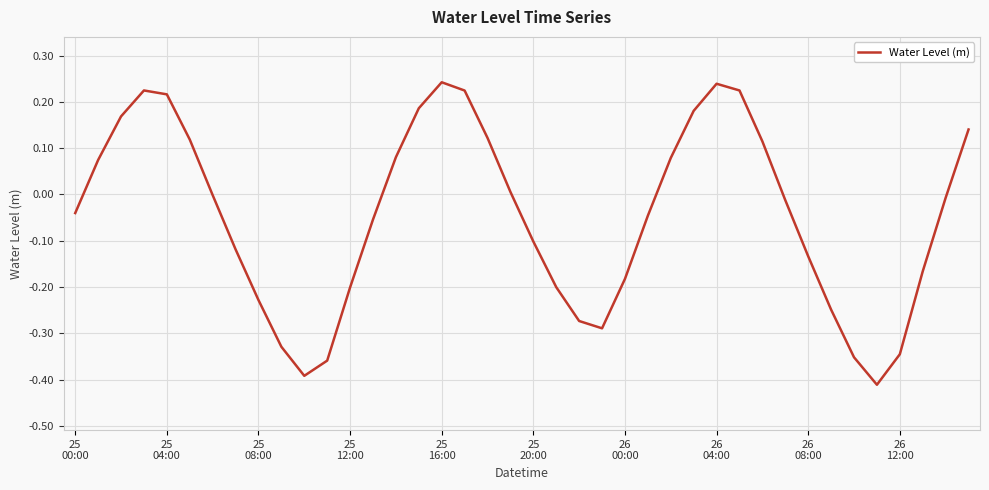

What is the difference between the maximum and minimum values?

0.7